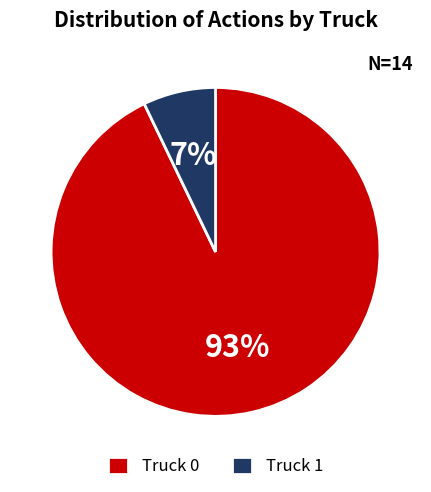

Which slice is the smallest?

Truck 1